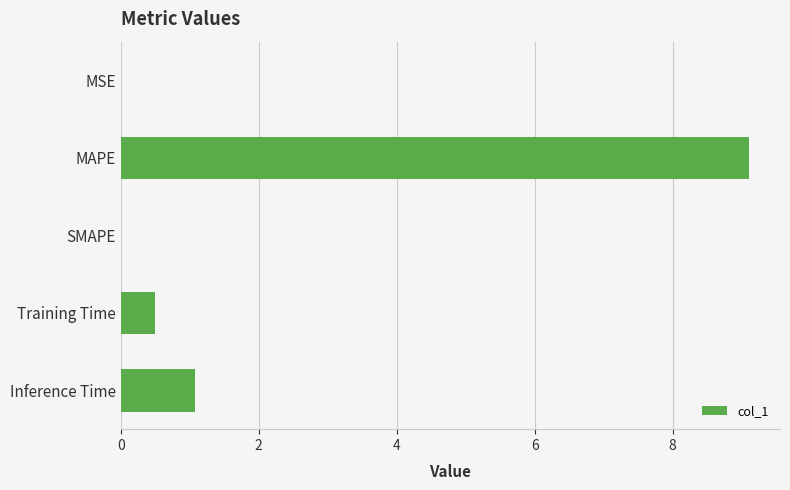

What is the greatest value displayed?

9.1